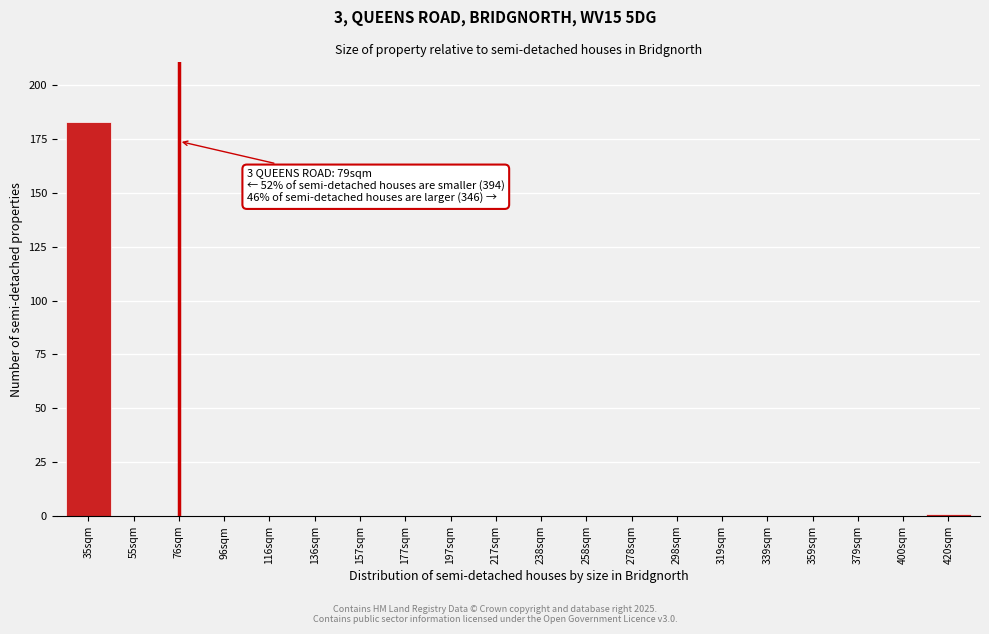

Reading left to right, what are all the values shown in this chart?

35sqm=183	55sqm=0	76sqm=0	96sqm=0	116sqm=0	136sqm=0	157sqm=0	177sqm=0	197sqm=0	217sqm=0	238sqm=0	258sqm=0	278sqm=0	298sqm=0	319sqm=0	339sqm=0	359sqm=0	379sqm=0	400sqm=0	420sqm=1